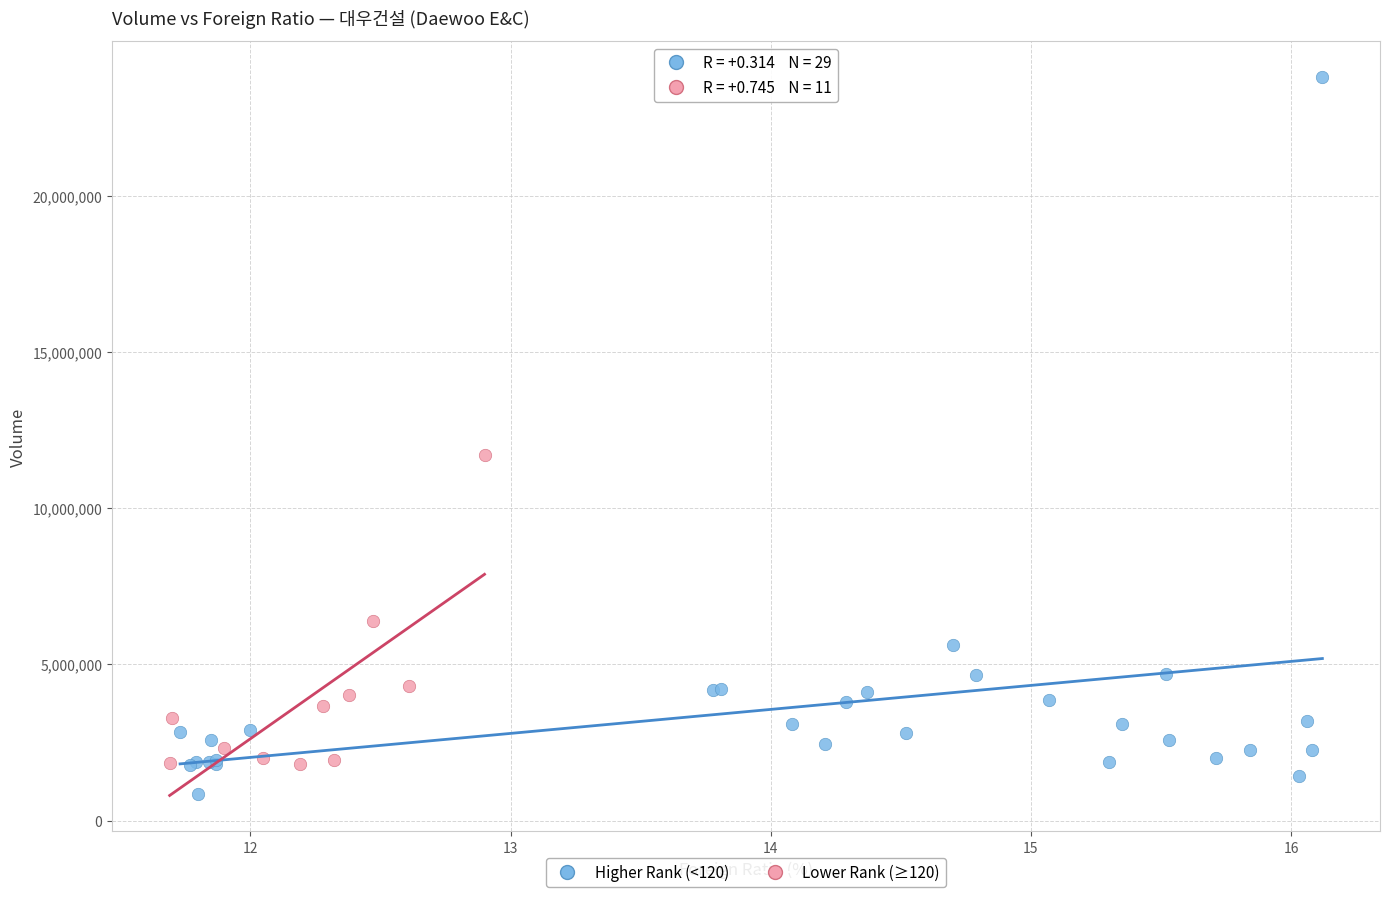

Which series contains the highest Y value?

Higher Rank (<120)